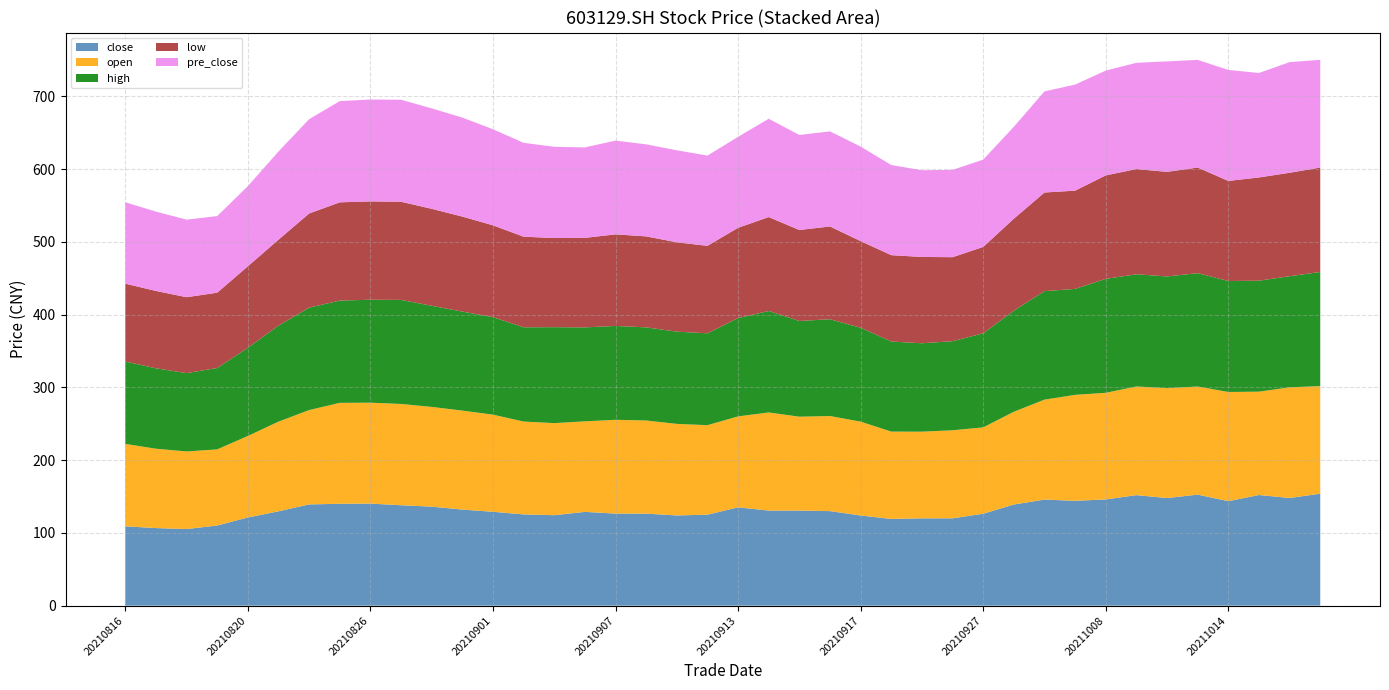

Reading right to left, transcribe all the data shown in this chart.

close: 20211019=153.8	20211018=147.9	20211015=152.1	20211014=143.6	20211013=152.6	20211012=147.9	20211011=151.8	20211008=146.0	20210930=144.1	20210929=145.8	20210928=139.0	20210927=126.3	20210924=120.0	20210923=120.0	20210922=119.2	20210917=123.9	20210916=129.9	20210915=130.6	20210914=130.6	20210913=135.1	20210910=125.0	20210909=124.0	20210908=126.4	20210907=126.5	20210906=128.8	20210903=124.3	20210902=125.4	20210901=129.0	20210831=132.0	20210830=136.0	20210827=138.0	20210826=140.2	20210825=140.0	20210824=139.1	20210823=129.6	20210820=121.2	20210819=110.2	20210818=105.2	20210817=106.6	20210816=109.0
open: 20211019=147.9	20211018=152.1	20211015=142.0	20211014=150.1	20211013=148.5	20211012=151.0	20211011=149.3	20211008=146.5	20210930=145.6	20210929=137.3	20210928=127.5	20210927=118.7	20210924=121.0	20210923=119.1	20210922=120.0	20210917=129.0	20210916=130.7	20210915=129.0	20210914=134.9	20210913=125.0	20210910=123.0	20210909=125.8	20210908=128.0	20210907=128.9	20210906=124.4	20210903=126.5	20210902=127.6	20210901=133.5	20210831=136.0	20210830=137.1	20210827=139.2	20210826=138.7	20210825=138.7	20210824=129.6	20210823=123.2	20210820=112.0	20210819=104.6	20210818=106.6	20210817=109.0	20210816=113.2
high: 20211019=156.8	20211018=152.7	20211015=152.5	20211014=152.5	20211013=155.8	20211012=153.5	20211011=154.2	20211008=156.7	20210930=145.6	20210929=149.1	20210928=139.0	20210927=129.3	20210924=122.4	20210923=121.5	20210922=123.8	20210917=129.0	20210916=133.0	20210915=131.5	20210914=139.4	20210913=135.1	20210910=126.3	20210909=126.7	20210908=128.0	20210907=129.0	20210906=129.1	20210903=131.9	20210902=129.5	20210901=134.0	20210831=136.0	20210830=139.0	20210827=143.0	20210826=141.5	20210825=140.5	20210824=140.8	20210823=132.0	20210820=121.2	20210819=111.8	20210818=107.7	20210817=110.5	20210816=113.2
low: 20211019=143.6	20211018=142.1	20211015=141.9	20211014=137.5	20211013=145.2	20211012=143.7	20211011=144.6	20211008=142.1	20210930=135.0	20210929=135.5	20210928=126.3	20210927=118.7	20210924=115.5	20210923=118.6	20210922=118.7	20210917=119.0	20210916=127.5	20210915=125.0	20210914=129.0	20210913=124.1	20210910=120.2	20210909=122.8	20210908=125.0	20210907=125.8	20210906=123.0	20210903=122.5	20210902=124.5	20210901=126.2	20210831=130.6	20210830=133.2	20210827=134.8	20210826=135.1	20210825=135.0	20210824=129.3	20210823=118.0	20210820=112.0	20210819=103.5	20210818=104.3	20210817=106.3	20210816=107.0
pre_close: 20211019=147.9	20211018=152.1	20211015=143.6	20211014=152.6	20211013=147.9	20211012=151.8	20211011=146.0	20211008=144.1	20210930=145.8	20210929=139.0	20210928=126.3	20210927=120.0	20210924=120.0	20210923=119.2	20210922=123.9	20210917=129.9	20210916=130.6	20210915=130.6	20210914=135.1	20210913=125.0	20210910=124.0	20210909=126.4	20210908=126.5	20210907=128.8	20210906=124.3	20210903=125.4	20210902=129.0	20210901=132.0	20210831=136.0	20210830=138.0	20210827=140.2	20210826=140.0	20210825=139.1	20210824=129.6	20210823=121.2	20210820=110.2	20210819=105.2	20210818=106.6	20210817=109.0	20210816=111.8